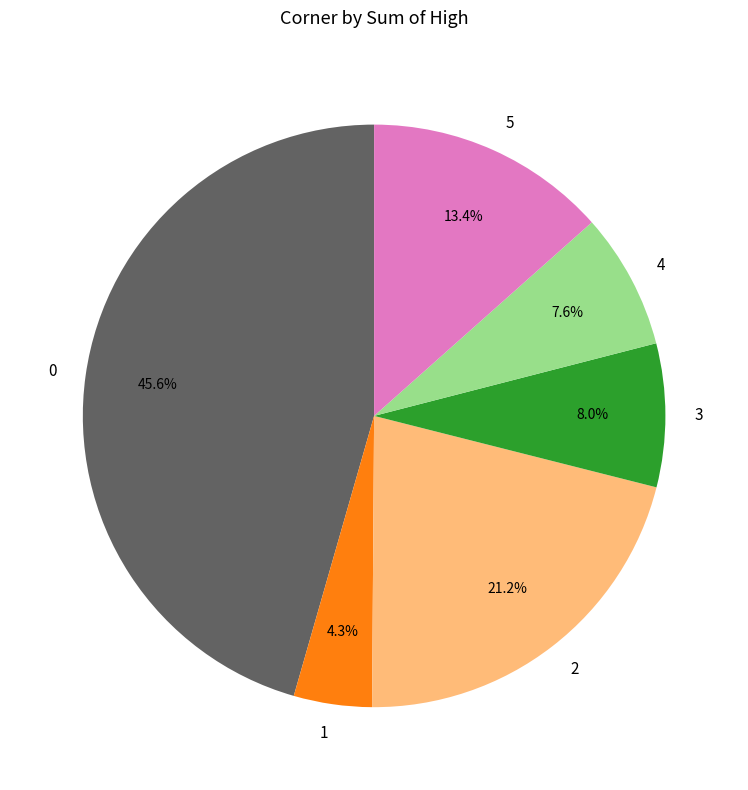

What is the ratio of the value at 2 to the value at 4?

2.8